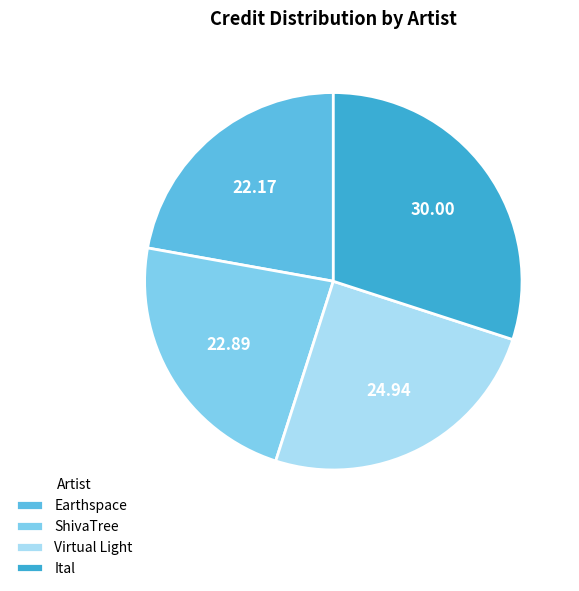

True or false: Earthspace accounts for 8% of the total.

False